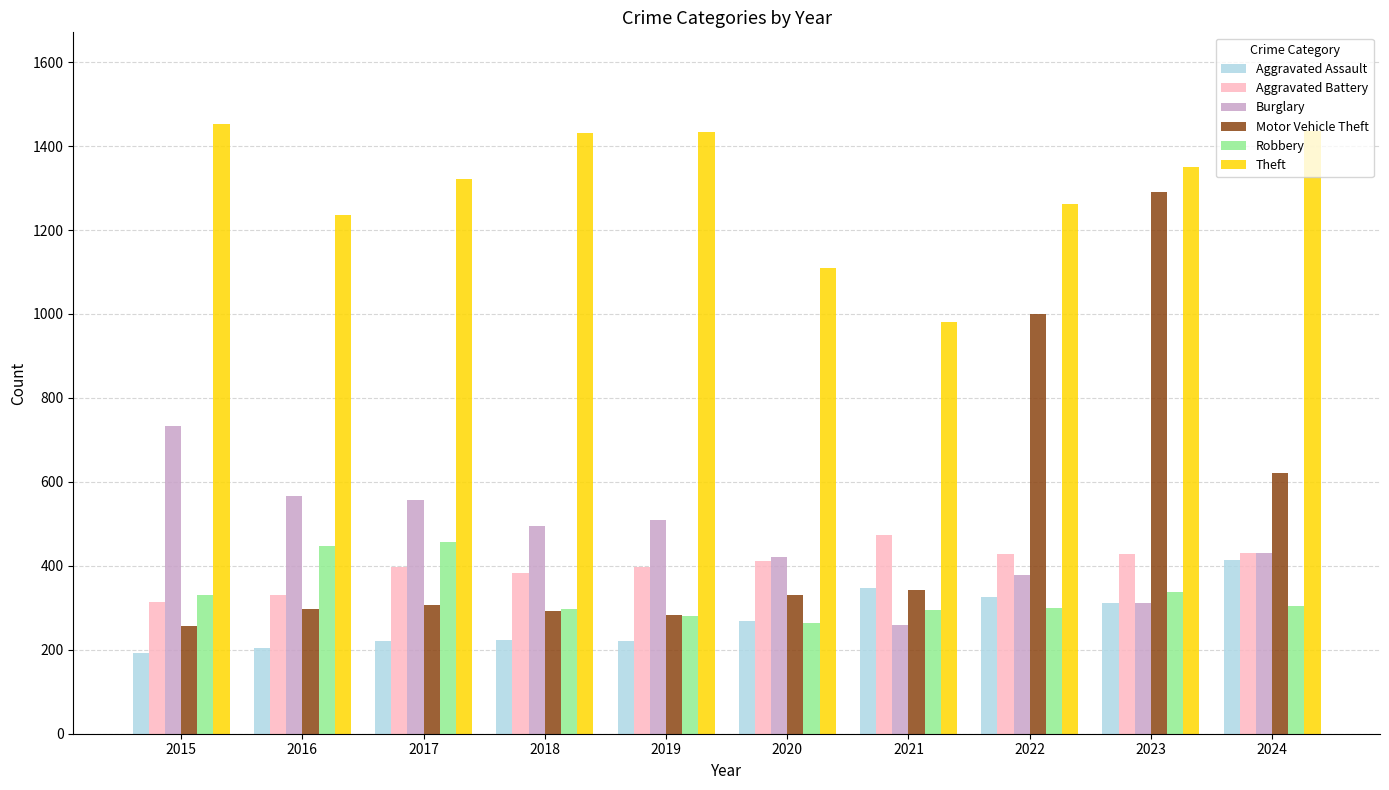

How many data points in Burglary are less than 495?

5